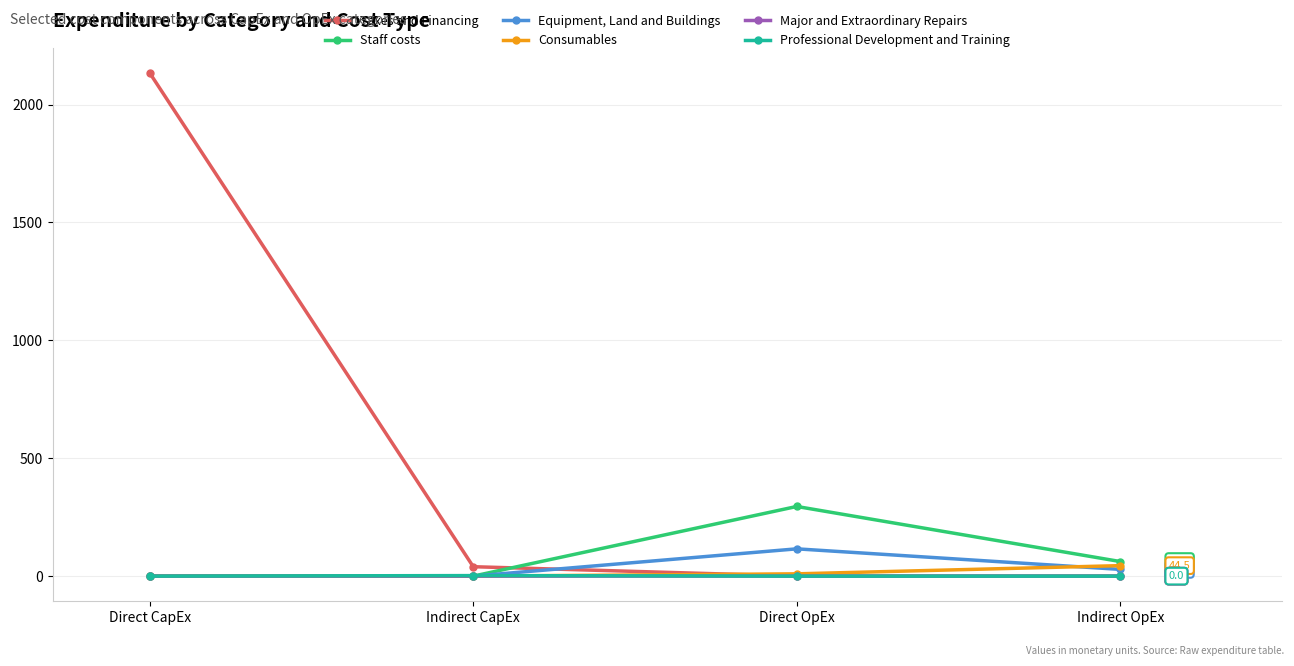

What is the greatest value displayed?

2134.0